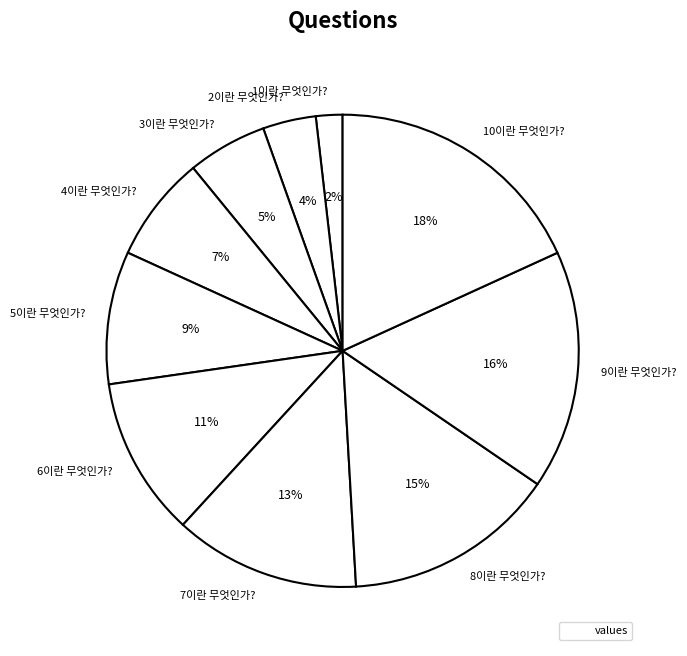

To the nearest percent, what is the average slice percentage?

10%